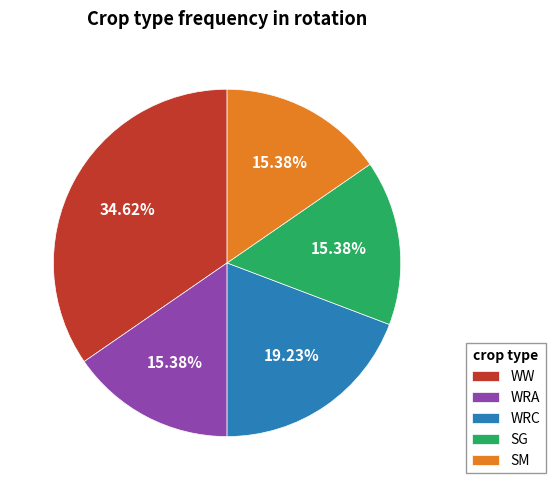

Which slice is the largest?

WW